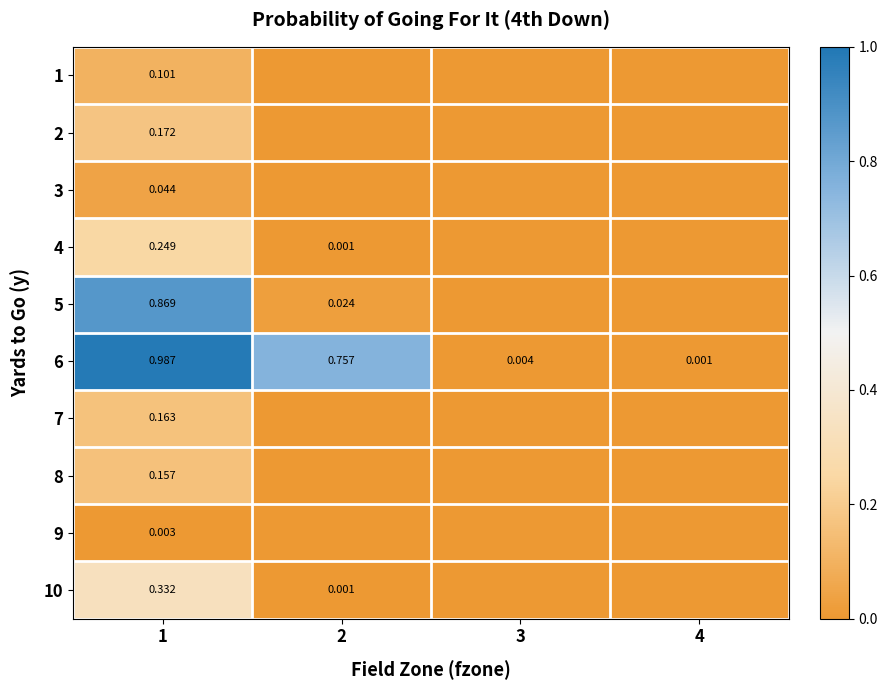

Which series has the largest range (max minus min)?

6